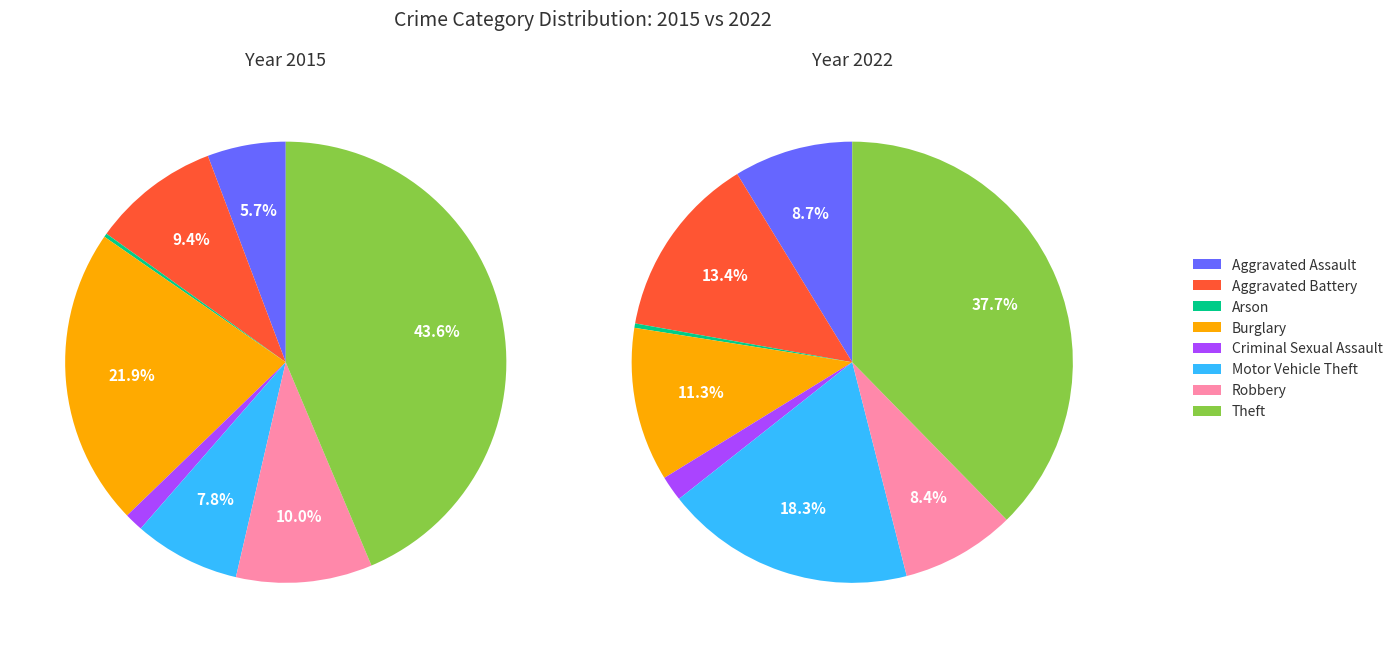

To the nearest percent, what is the difference between the largest and smallest slice percentages?

37%